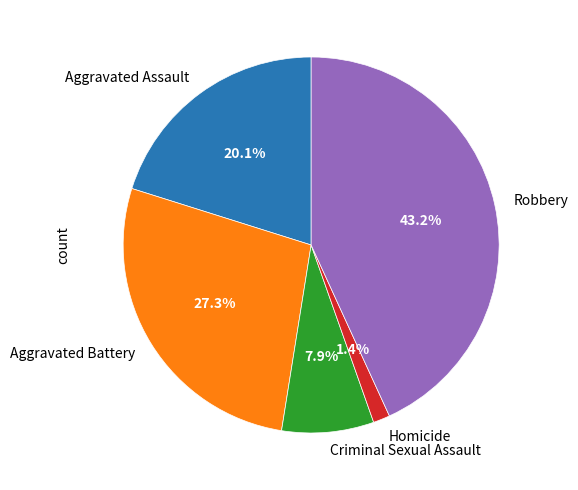

Does any single category account for the majority?

No